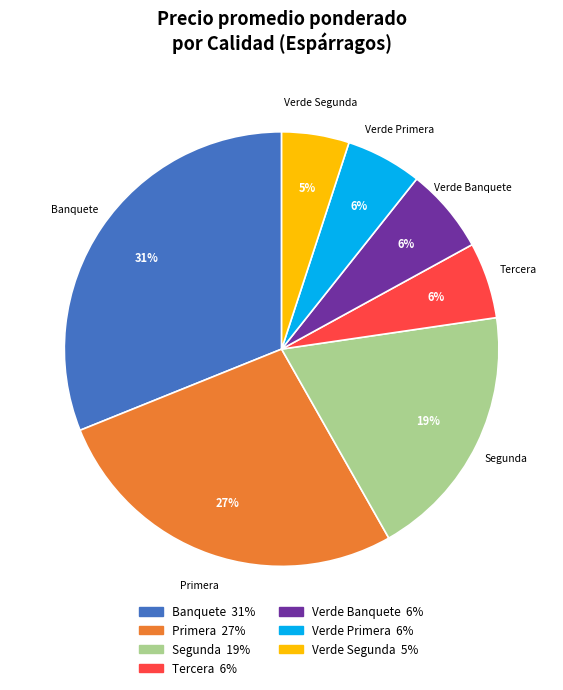

Which slice is the smallest?

Verde Segunda